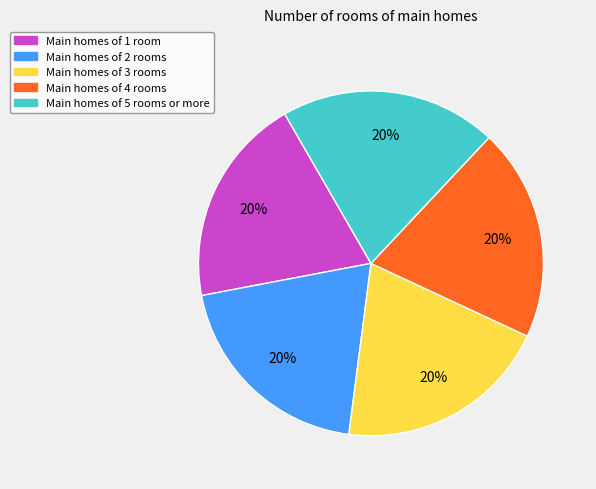

Does any single category account for the majority?

No